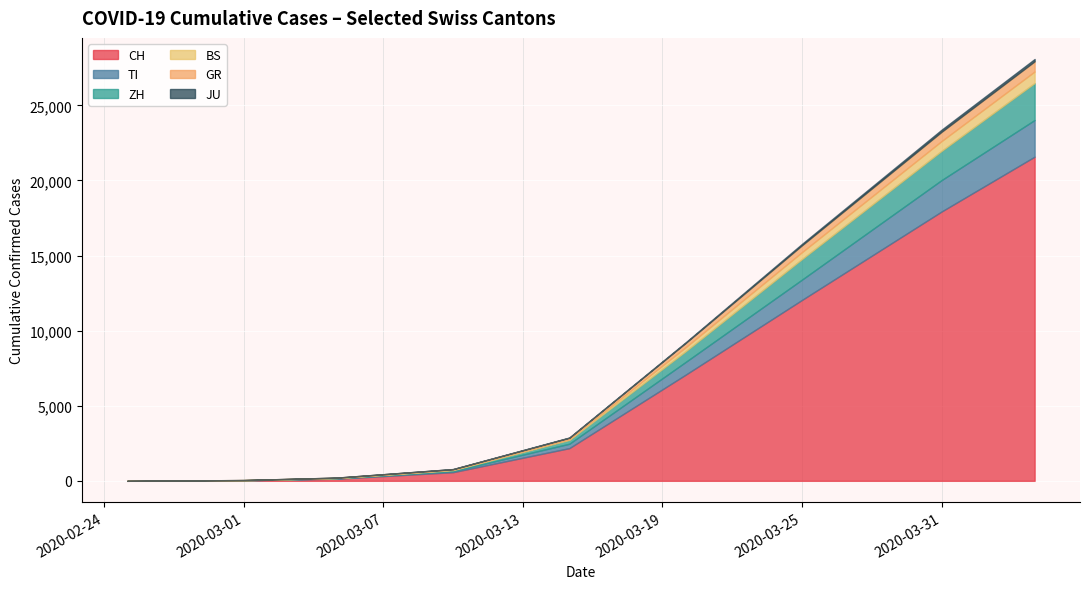

True or false: JU has more than 0 interior local peaks.

False